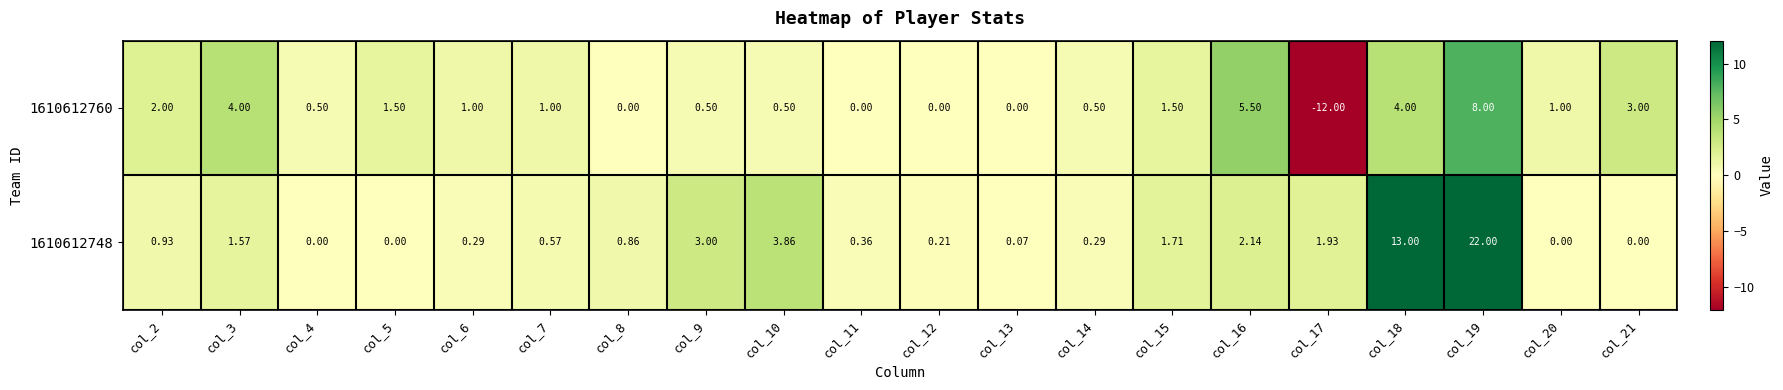

Is the value of 1610612748 at col_21 greater than the value of 1610612760 at col_20?

No